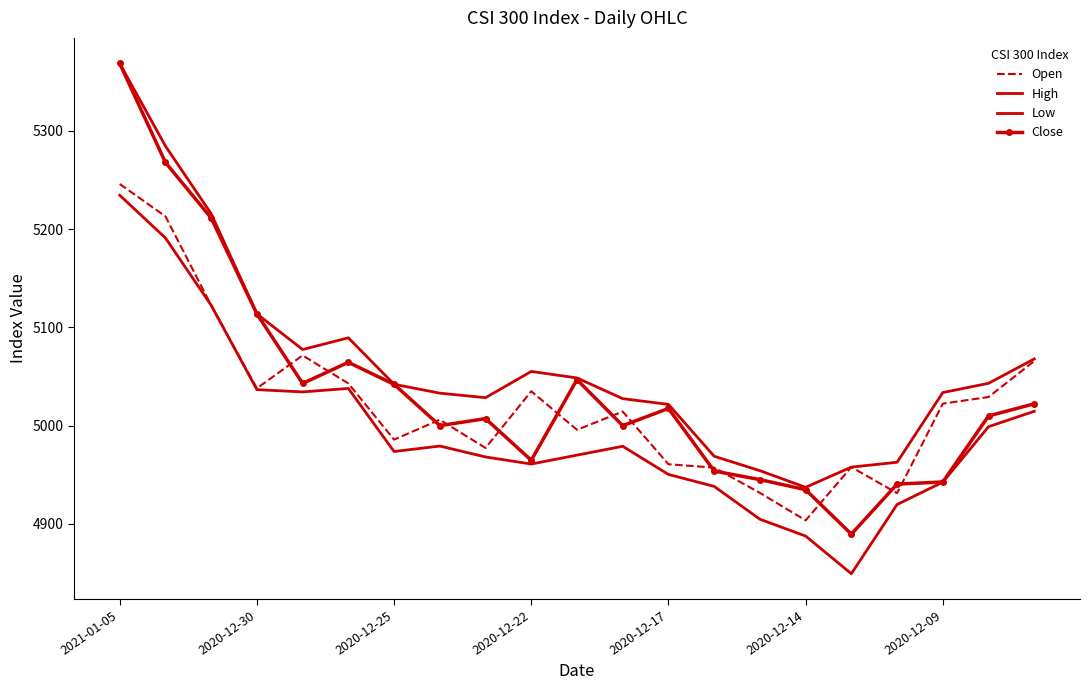

List the series in order of their peak value, highest first.

High, Close, Open, Low